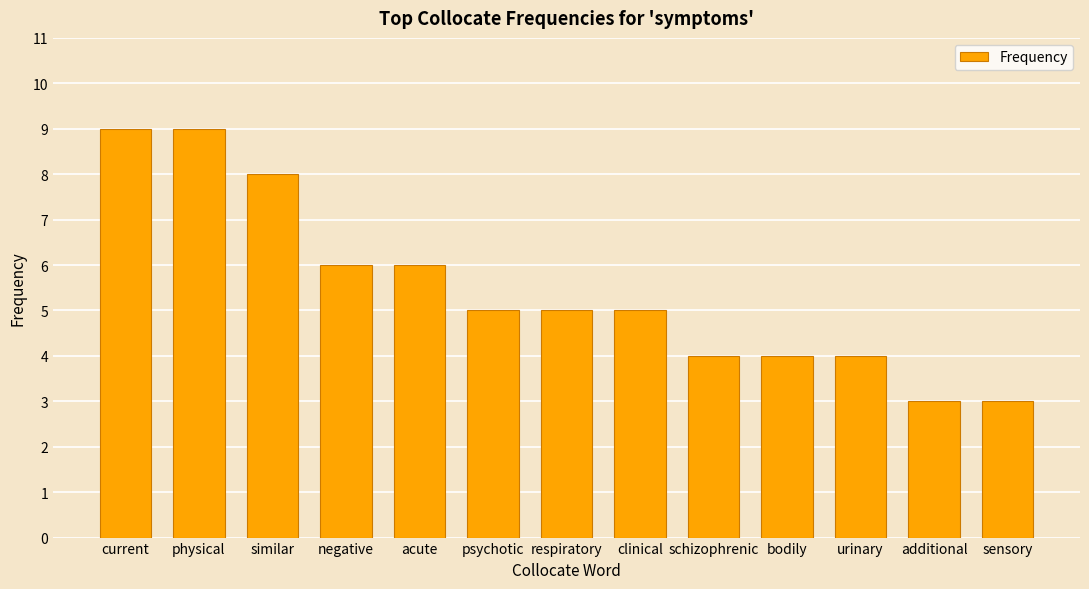

Reading left to right, list all the values displayed in this chart.

9	9	8	6	6	5	5	5	4	4	4	3	3